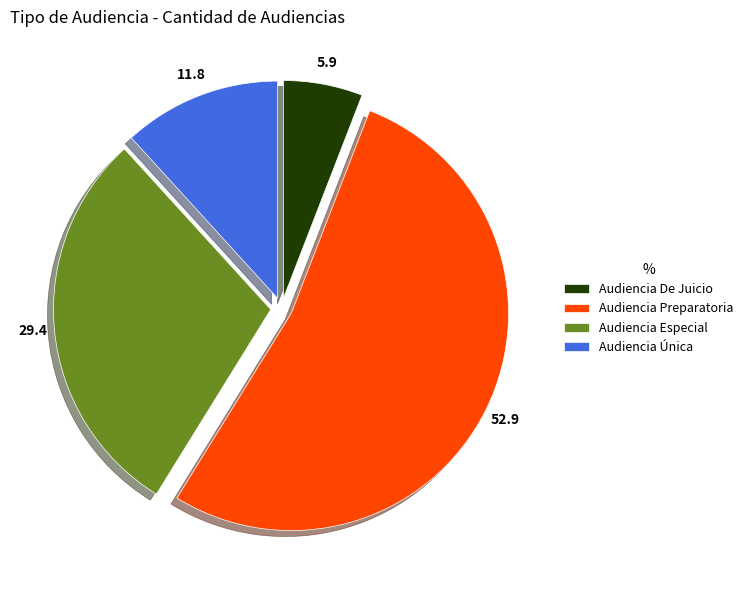

Count the number of slices in the pie.

4